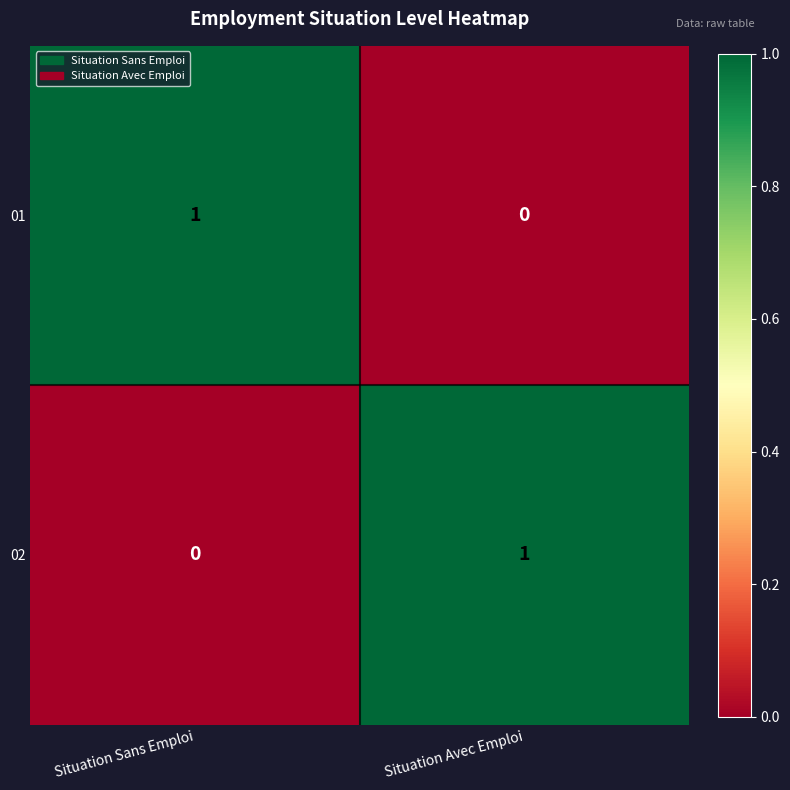

The value of 02 at Situation Avec Emploi is 0. True or false?

False